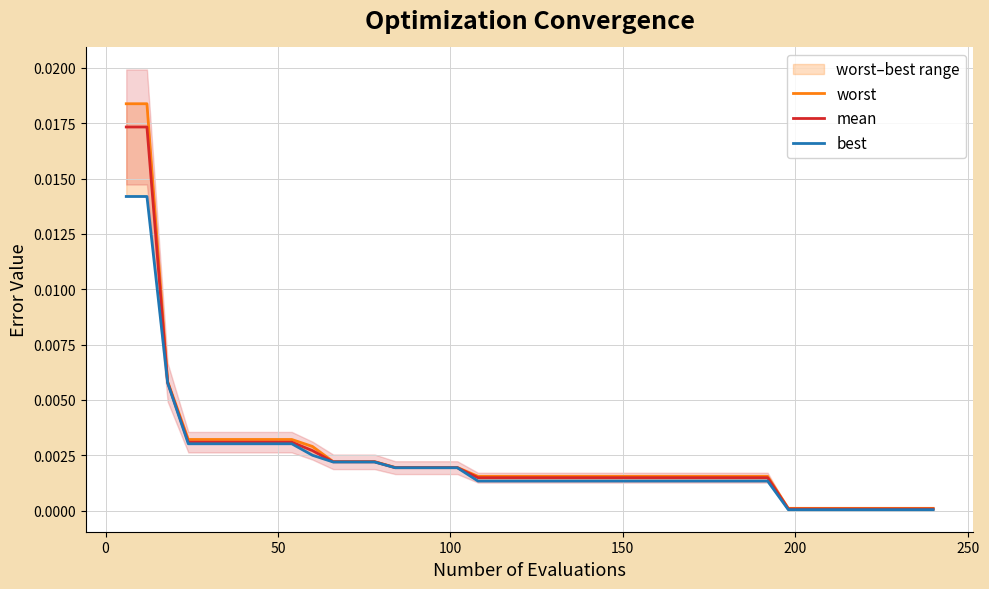

How many lines are shown in the chart?

3